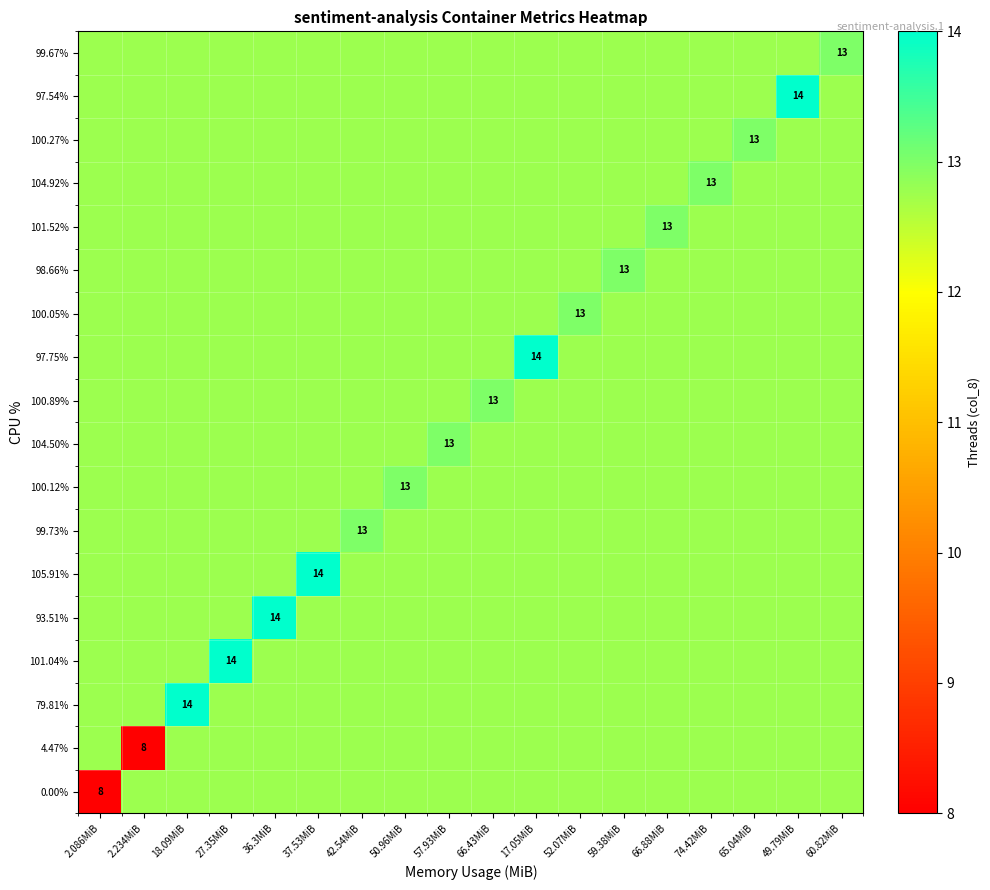

At which label is 100.12% closest to 12?

2.086MiB